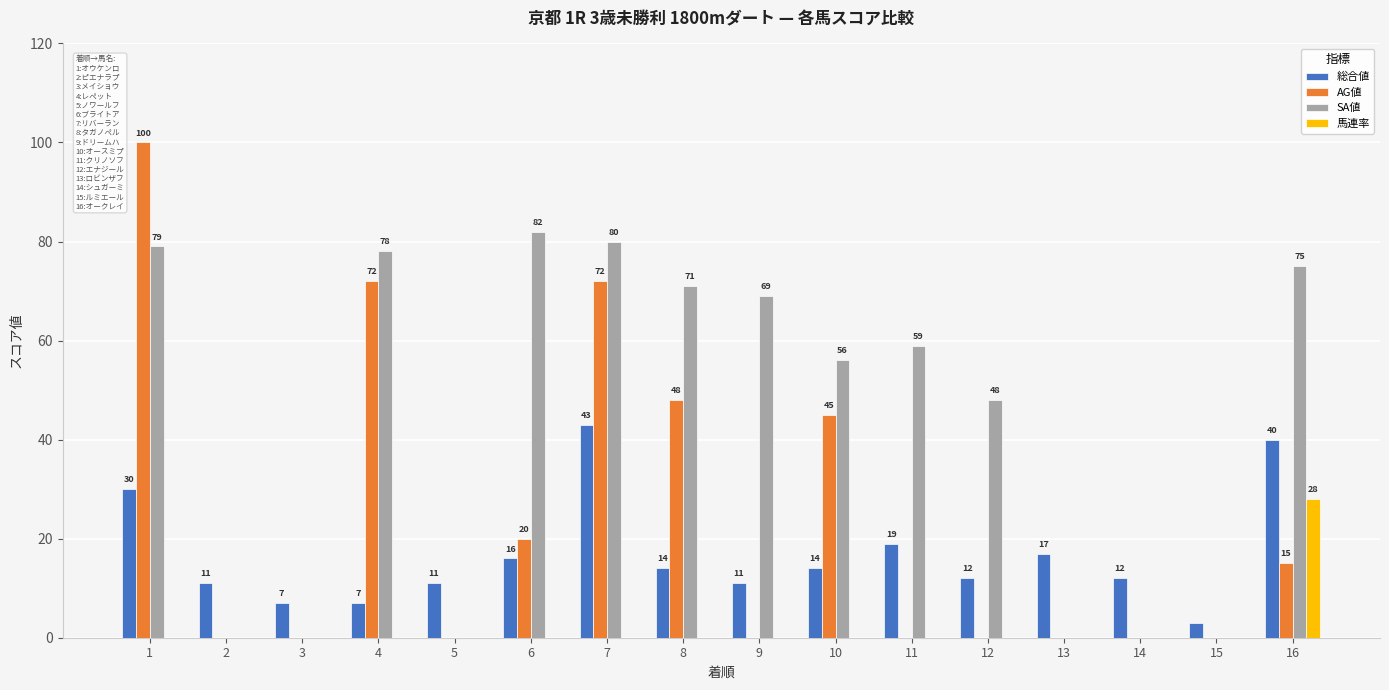

At which label is SA値 closest to 41?

12